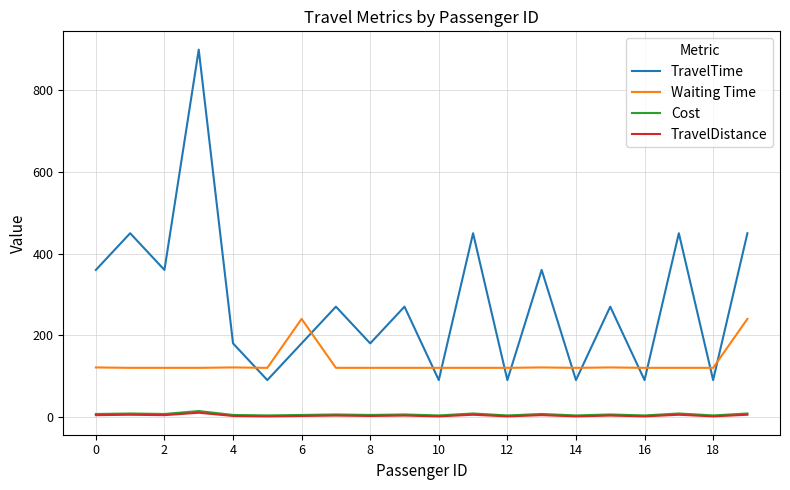

What is the lowest value of the TravelTime series?

90.0